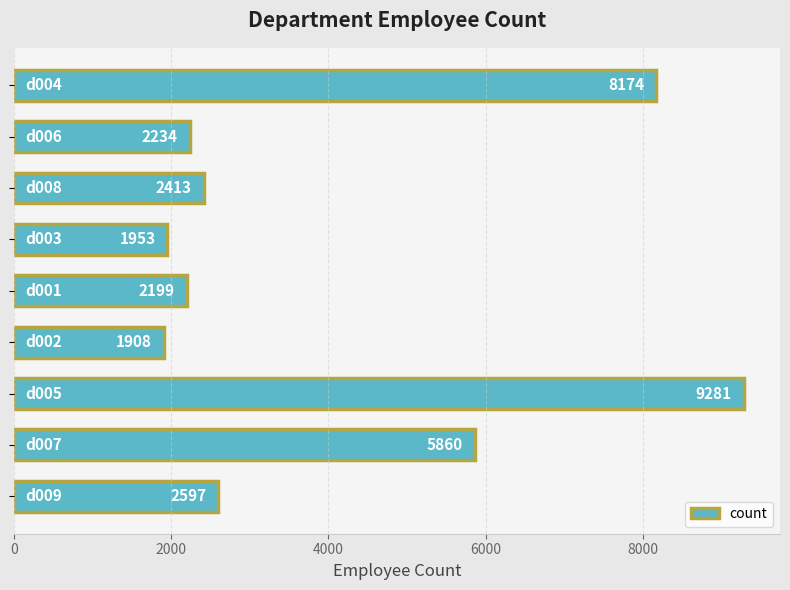

Reading top to bottom, list all the values displayed in this chart.

8174	2234	2413	1953	2199	1908	9281	5860	2597